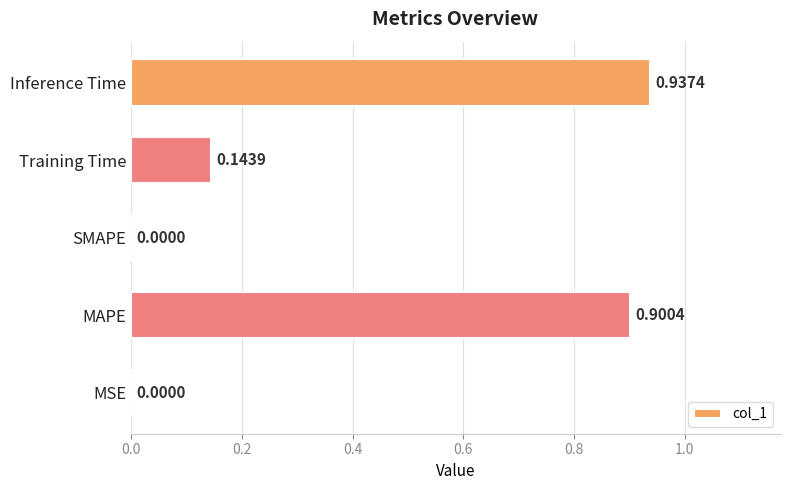

Between Training Time and MAPE, which is larger?

MAPE